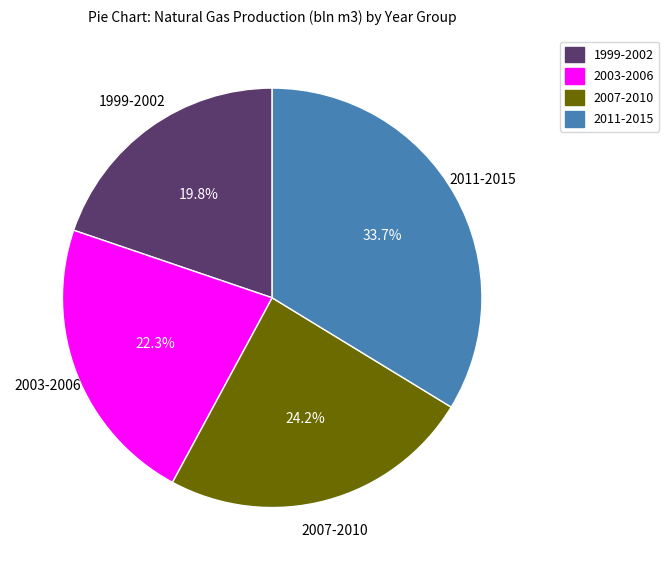

Is there any slice that represents more than half of the pie?

No